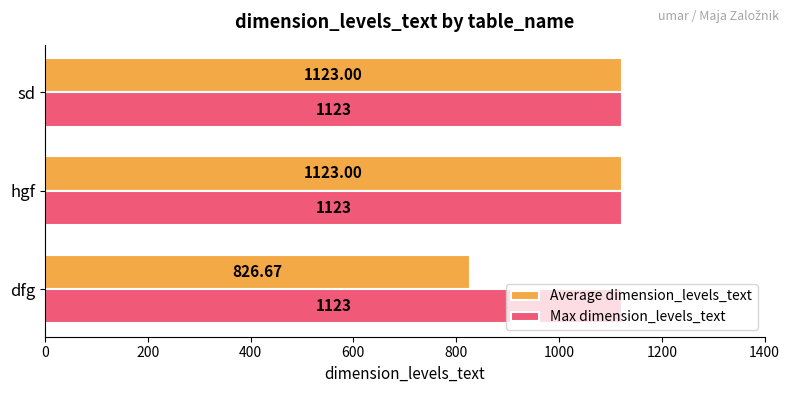

At how many categories does at least one series exceed 978?

3